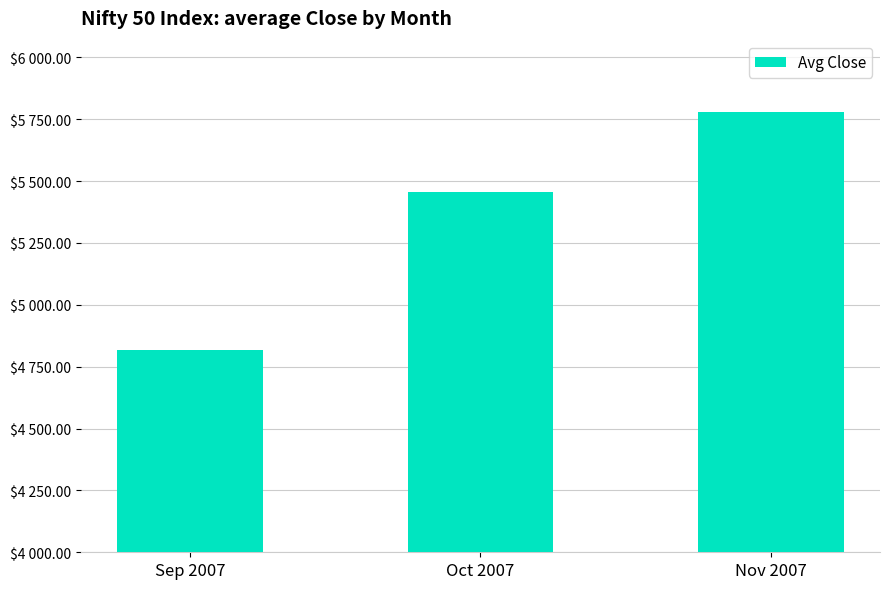

The value at Oct 2007 is 5456.6. True or false?

True